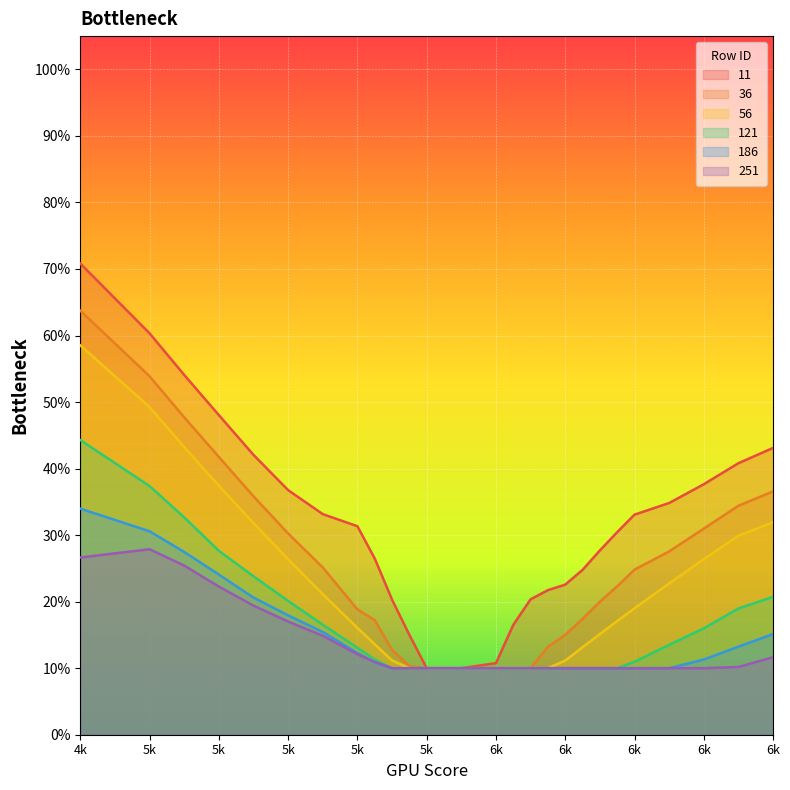

In 251, how many points are higher than both neighbors (excluding endpoints)?

1